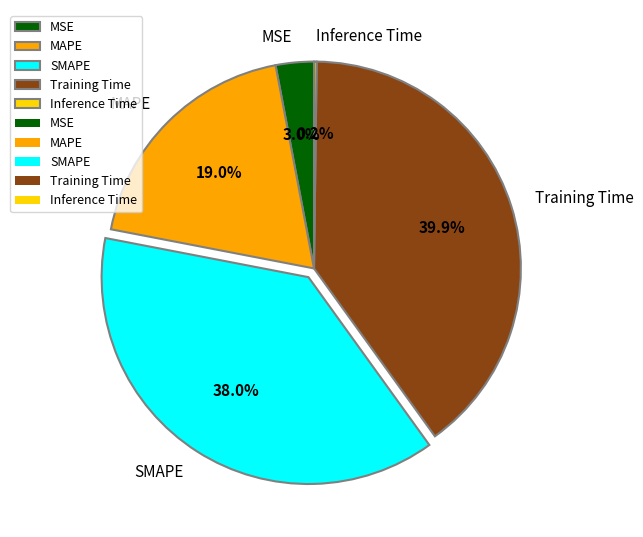

Which slice is the largest?

Training Time